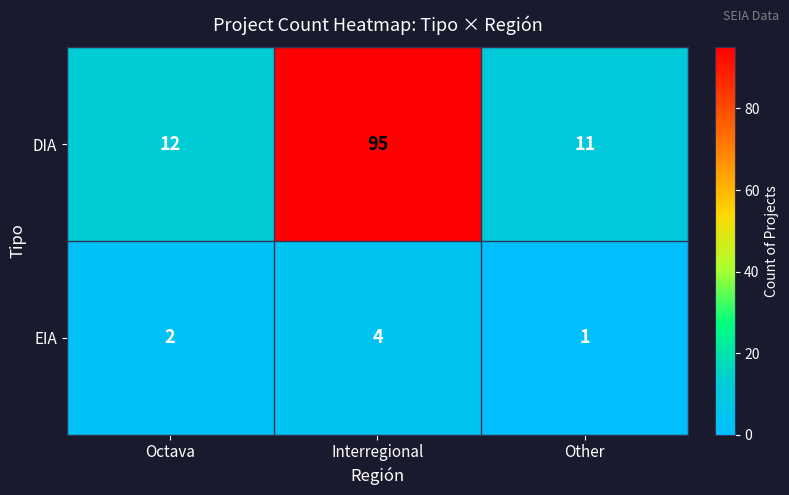

The DIA series shows 11 at Other. True or false?

True